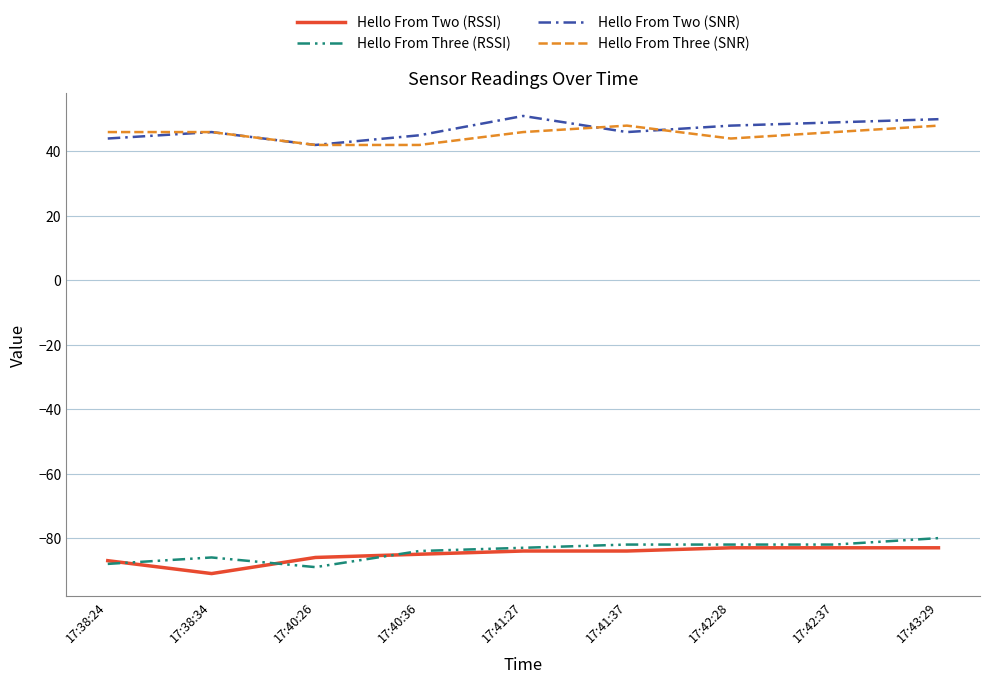

Is the value of Hello From Three (SNR) at 17:40:26 greater than the value of Hello From Three (RSSI) at 17:41:37?

Yes